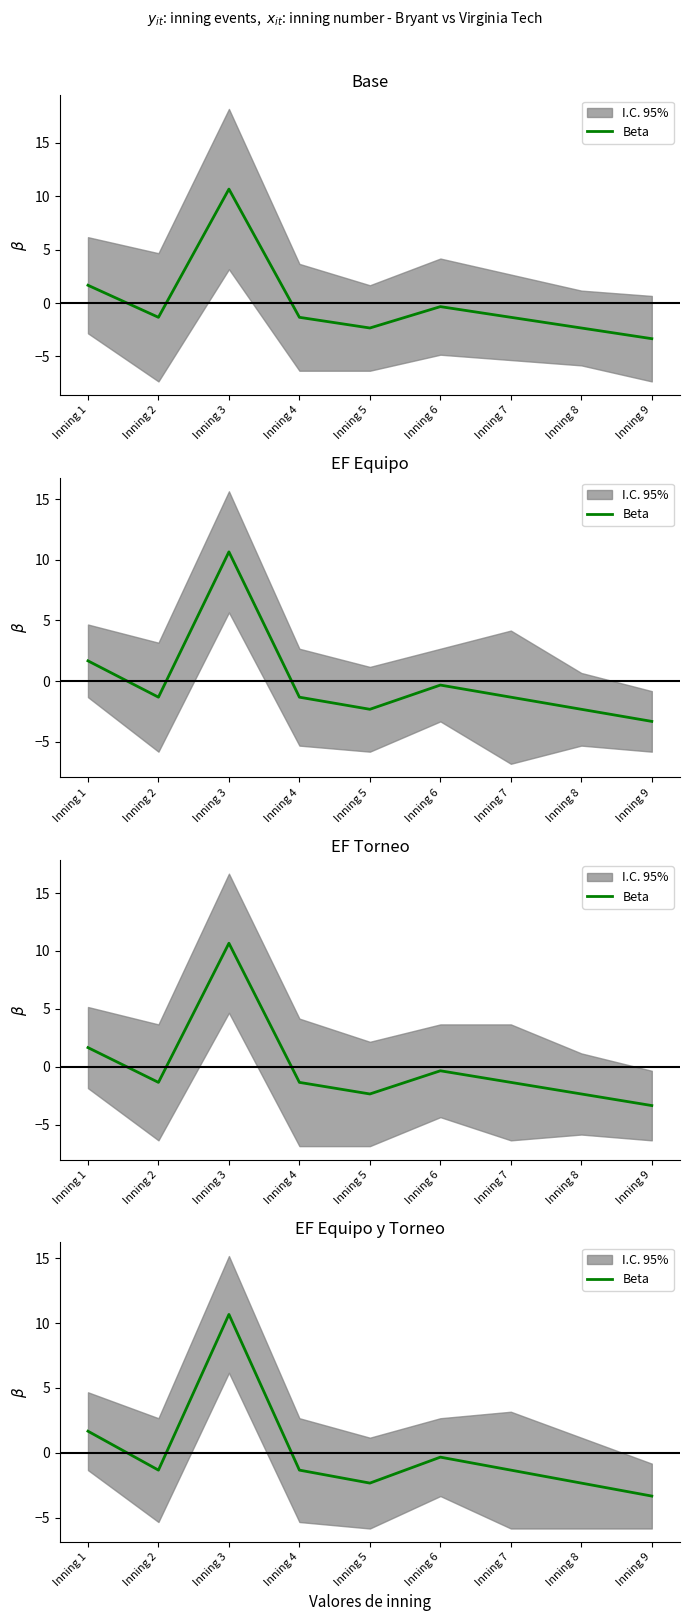

What value does the data have at Inning 4?

-1.3